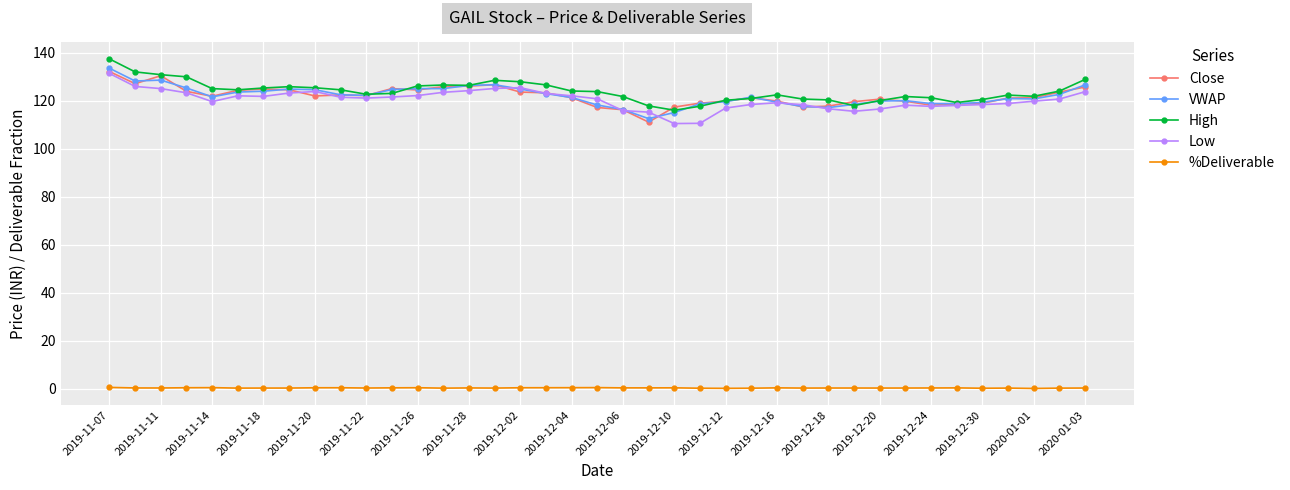

How many data points does each series have?

39